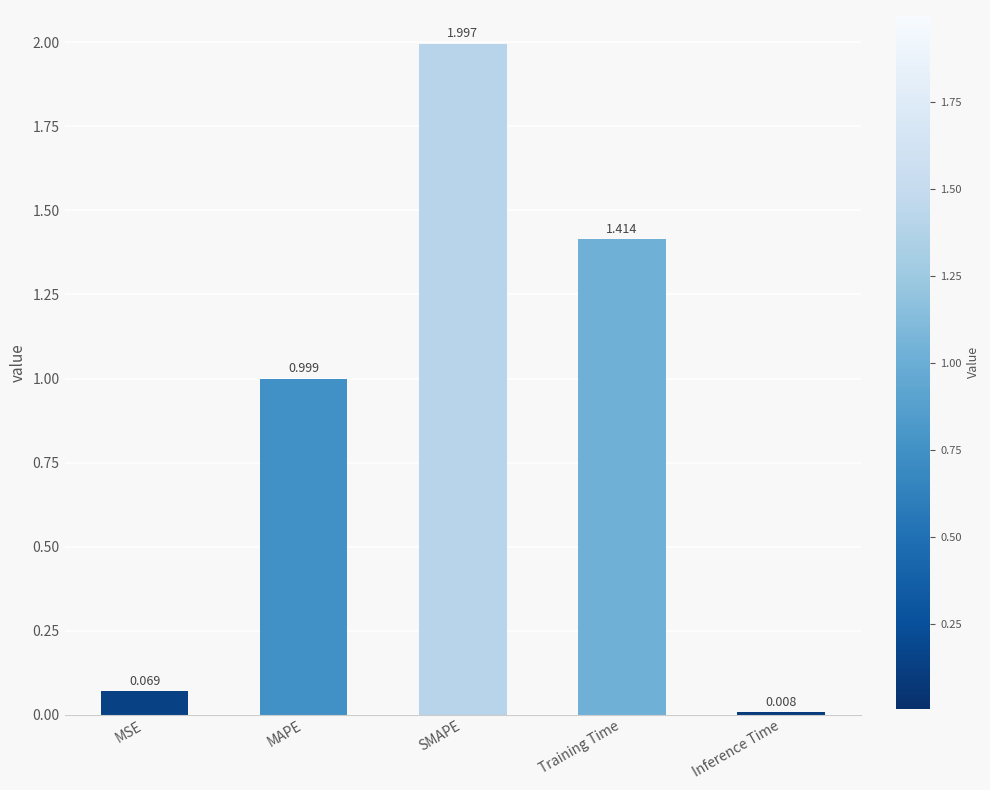

List the labels in order of value, smallest first.

Inference Time, MSE, MAPE, Training Time, SMAPE